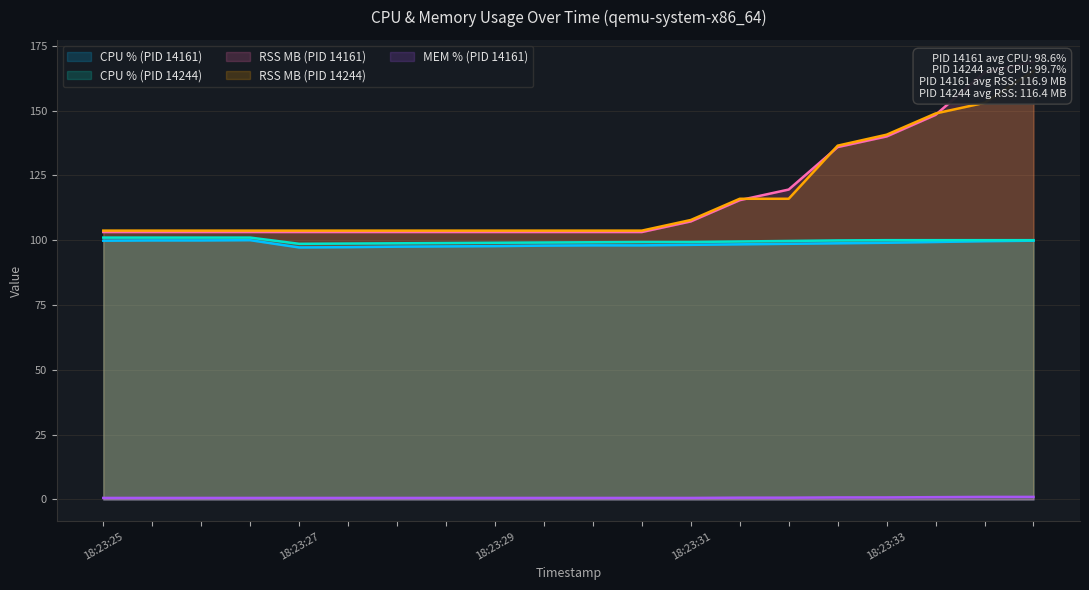

What is the difference between the maximum and minimum values in the rss_14244 series?

61.6